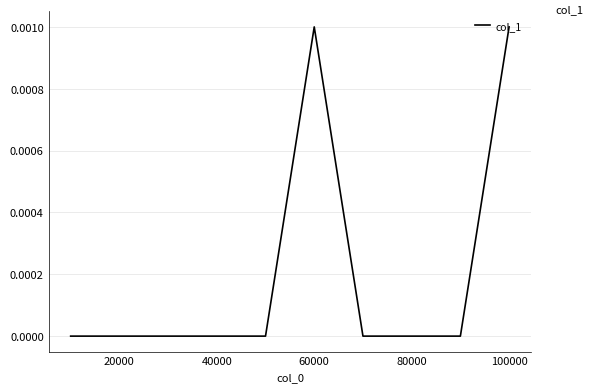

Is this an area chart (filled region under the line)?

No